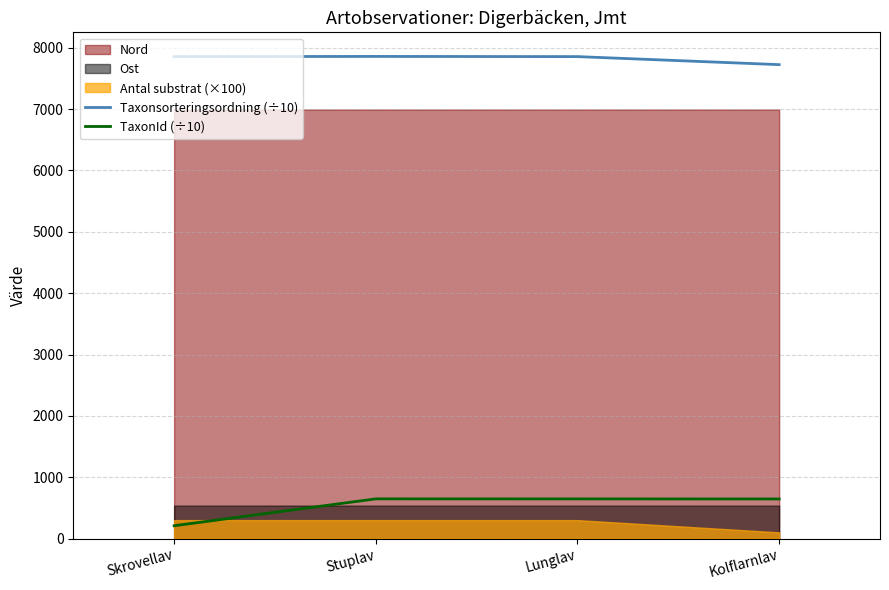

True or false: TaxonId (÷10) and Taxonsorteringsordning (÷10) intersect in this chart.

False